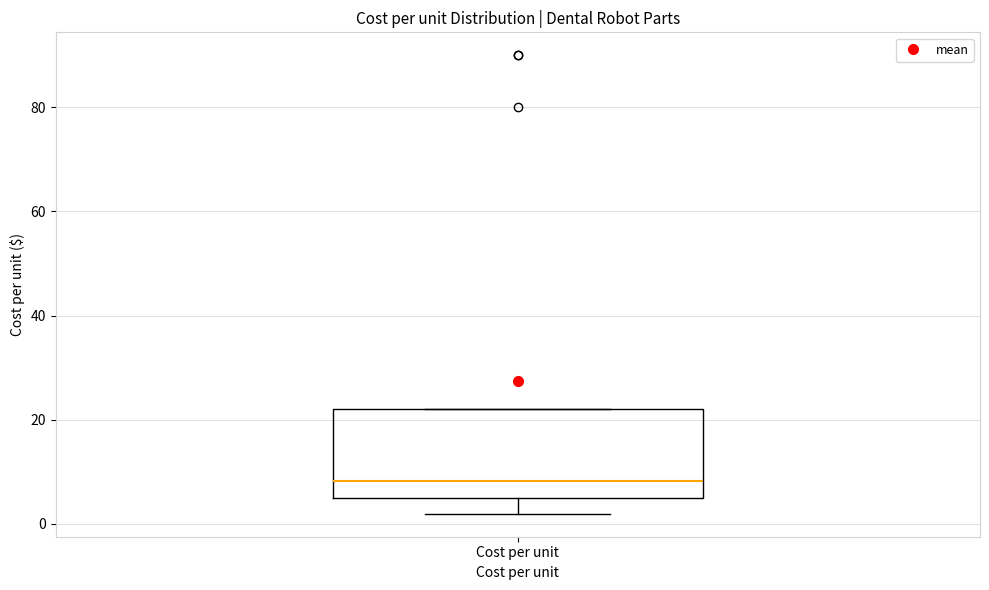

Where is the lower edge of the box for Cost per unit on the y-axis? The values are not printed on the chart, so give them approximately, as read against the axis.

6